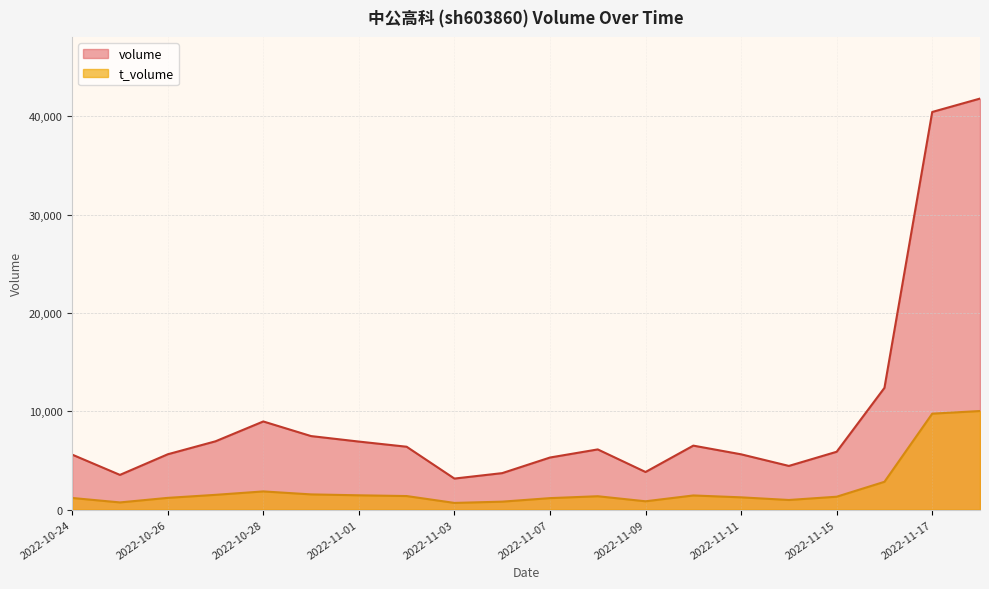

Which series has the largest total across all categories?

volume